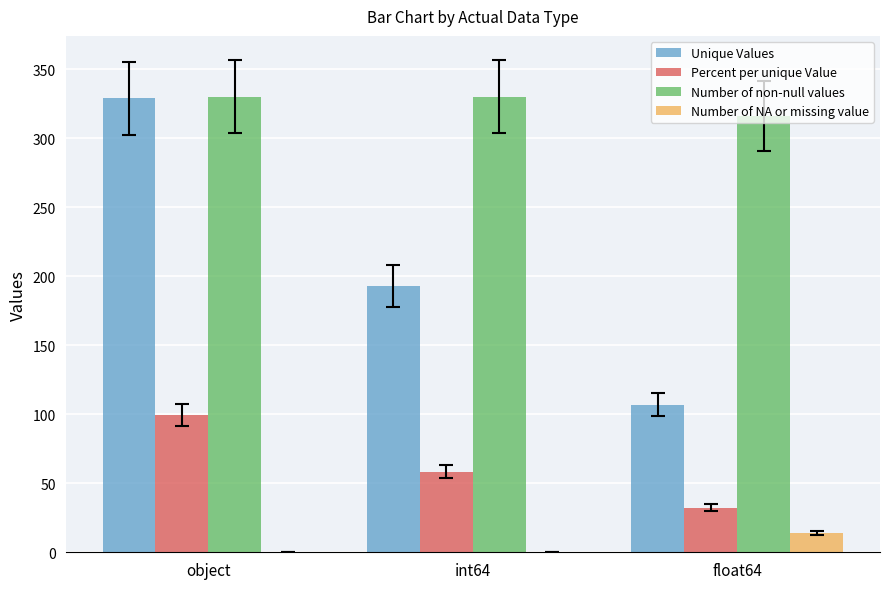

Which series changed the most between int64 and float64?

Unique Values